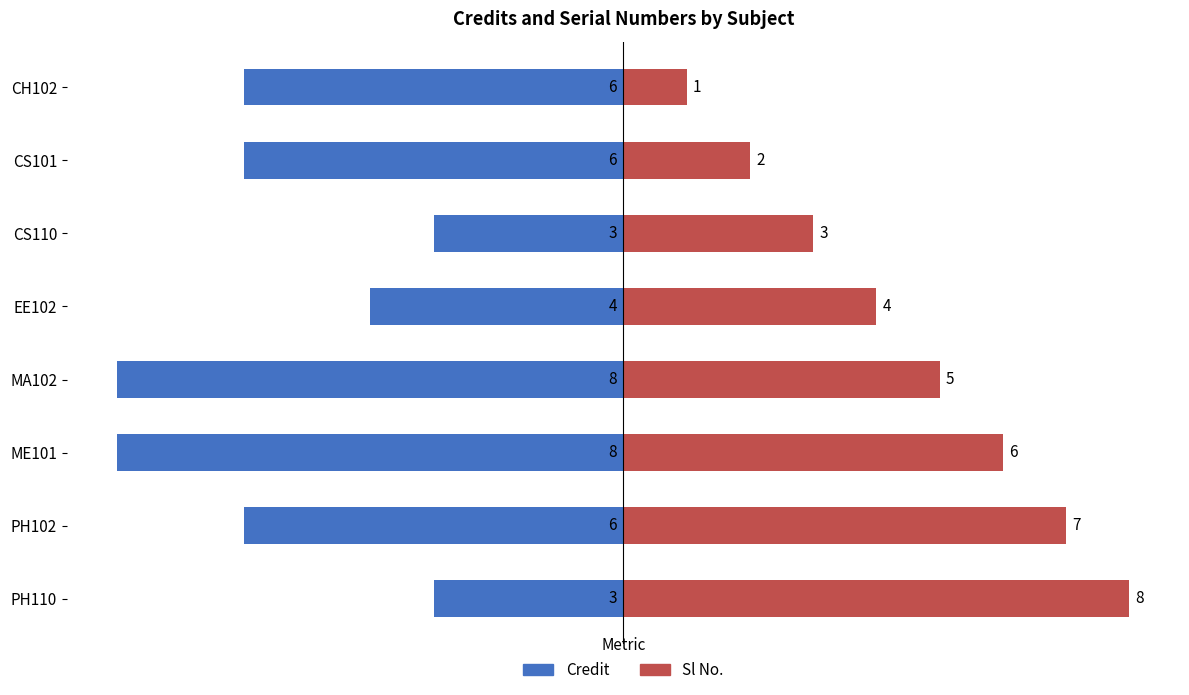

Reading left to right, list all the values displayed in this chart.

Credit: -6	-6	-3	-4	-8	-8	-6	-3
Sl No.: 1	2	3	4	5	6	7	8